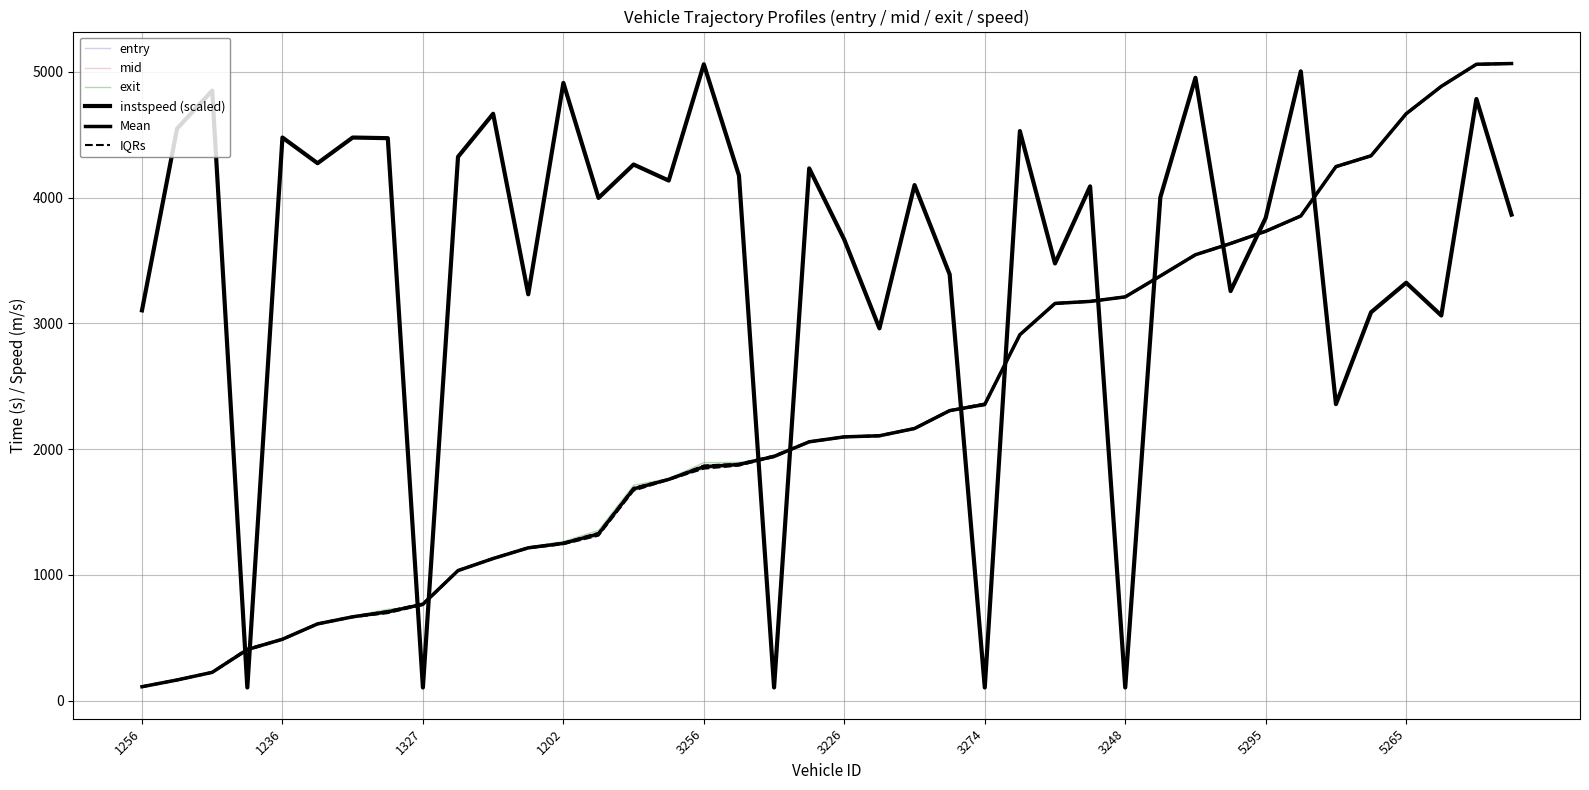

At 23, list the series in order from smallest to largest.

entry, mid, Mean, IQRs, exit, instspeed (scaled)